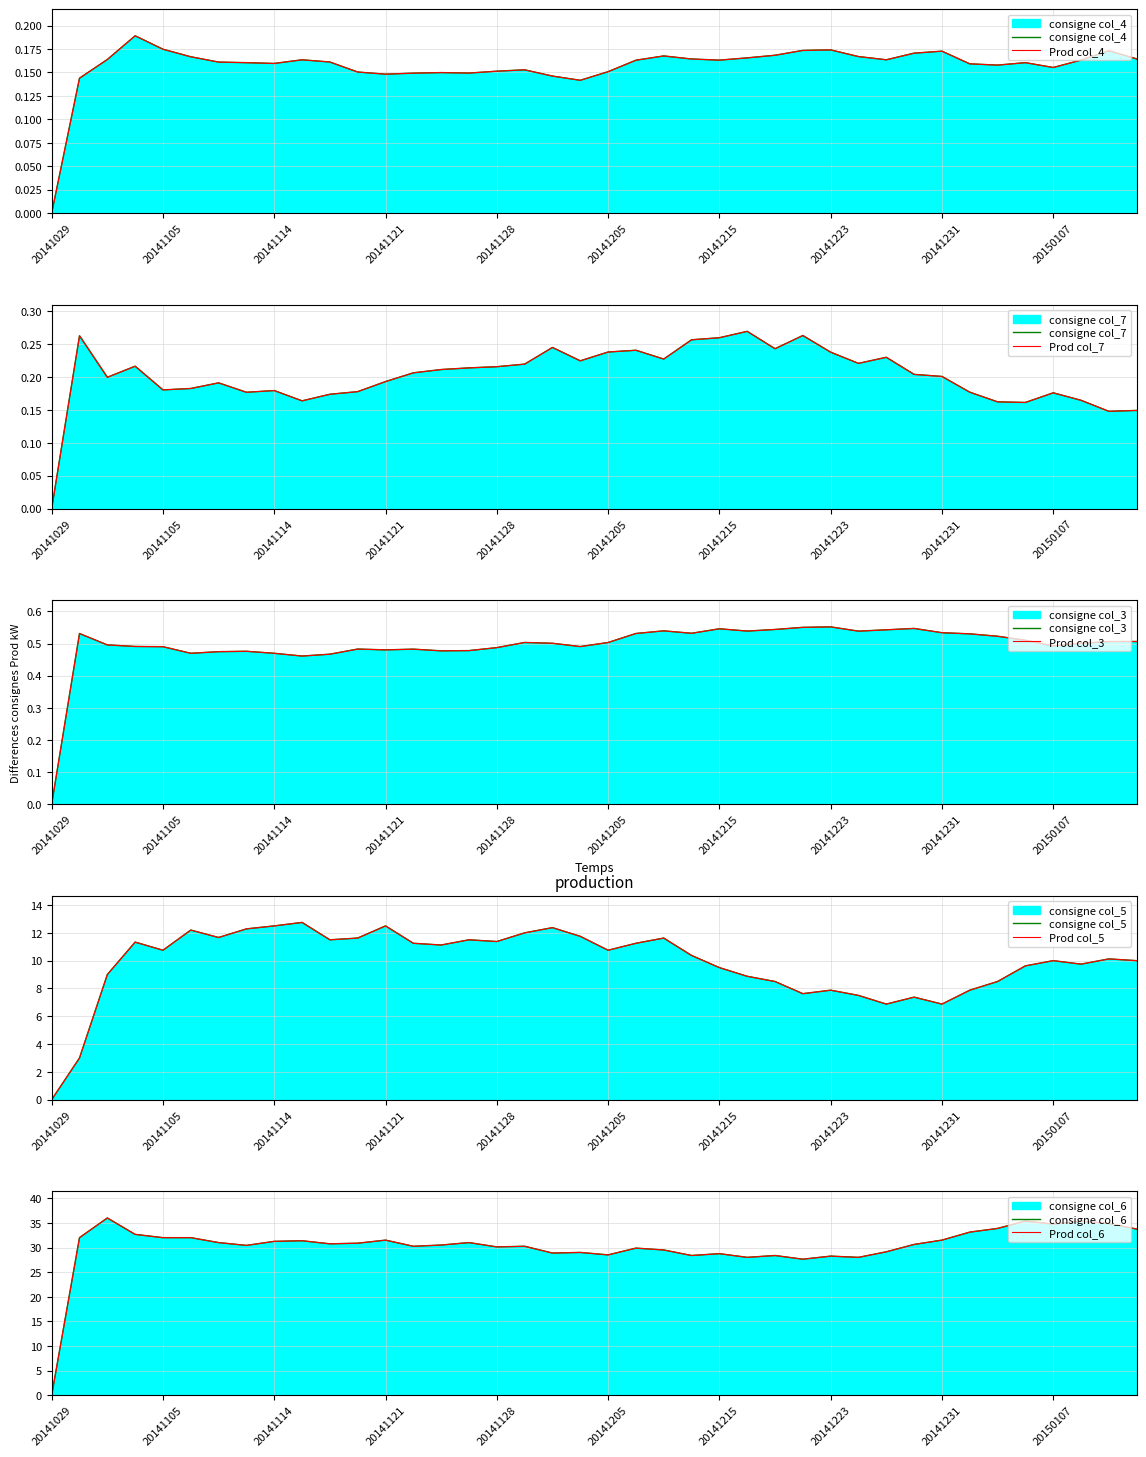

Reading left to right, list all the values displayed in this chart.

col_4: 0.0	0.1	0.2	0.2	0.2	0.2	0.2	0.2	0.2	0.2	0.2	0.2	0.1	0.1	0.1	0.1	0.2	0.2	0.1	0.1	0.2	0.2	0.2	0.2	0.2	0.2	0.2	0.2	0.2	0.2	0.2	0.2	0.2	0.2	0.2	0.2	0.2	0.2	0.2	0.2
col_7: 0.0	0.3	0.2	0.2	0.2	0.2	0.2	0.2	0.2	0.2	0.2	0.2	0.2	0.2	0.2	0.2	0.2	0.2	0.2	0.2	0.2	0.2	0.2	0.3	0.3	0.3	0.2	0.3	0.2	0.2	0.2	0.2	0.2	0.2	0.2	0.2	0.2	0.2	0.1	0.1
col_3: 0.0	0.5	0.5	0.5	0.5	0.5	0.5	0.5	0.5	0.5	0.5	0.5	0.5	0.5	0.5	0.5	0.5	0.5	0.5	0.5	0.5	0.5	0.5	0.5	0.5	0.5	0.5	0.6	0.6	0.5	0.5	0.5	0.5	0.5	0.5	0.5	0.5	0.5	0.5	0.5
col_5: 0.0	3.0	9.0	11.3	10.8	12.2	11.7	12.3	12.5	12.8	11.5	11.6	12.5	11.2	11.1	11.5	11.4	12.0	12.4	11.8	10.8	11.2	11.6	10.4	9.5	8.9	8.5	7.6	7.9	7.5	6.9	7.4	6.9	7.9	8.5	9.6	10.0	9.8	10.1	10.0
col_6: 0.0	32.0	36.0	32.7	32.0	32.0	31.0	30.4	31.2	31.4	30.8	30.9	31.5	30.2	30.5	31.0	30.1	30.2	28.9	29.0	28.5	29.9	29.5	28.4	28.8	28.0	28.4	27.6	28.2	28.0	29.1	30.6	31.5	33.1	33.9	35.4	34.8	35.4	34.9	33.8